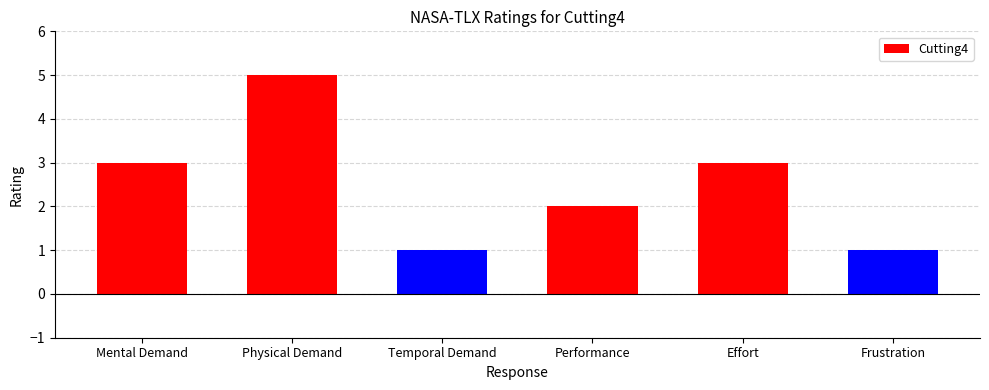

What is the sum of the values at Temporal Demand and Mental Demand?

4